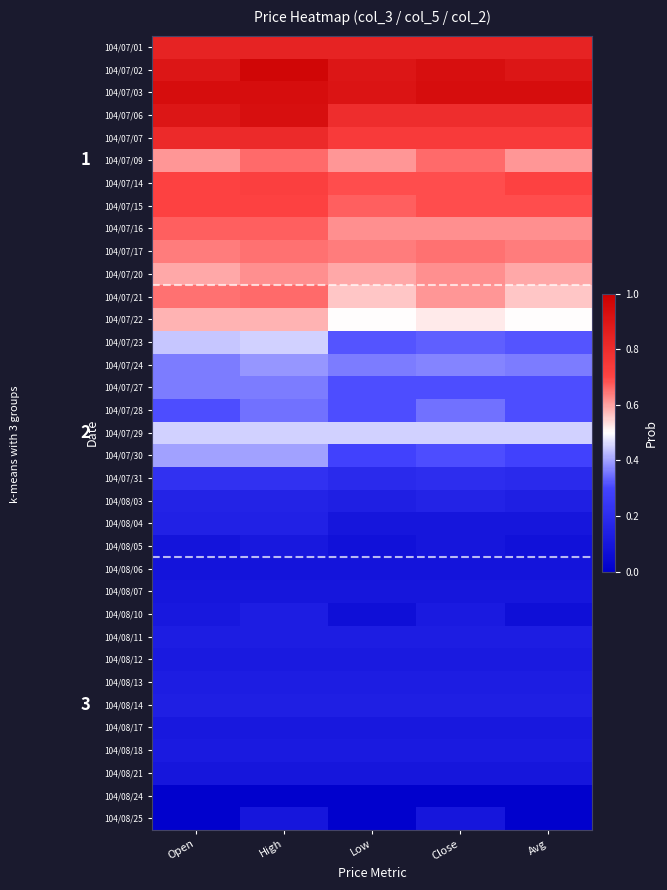

Between Open and High, which is larger?

Open